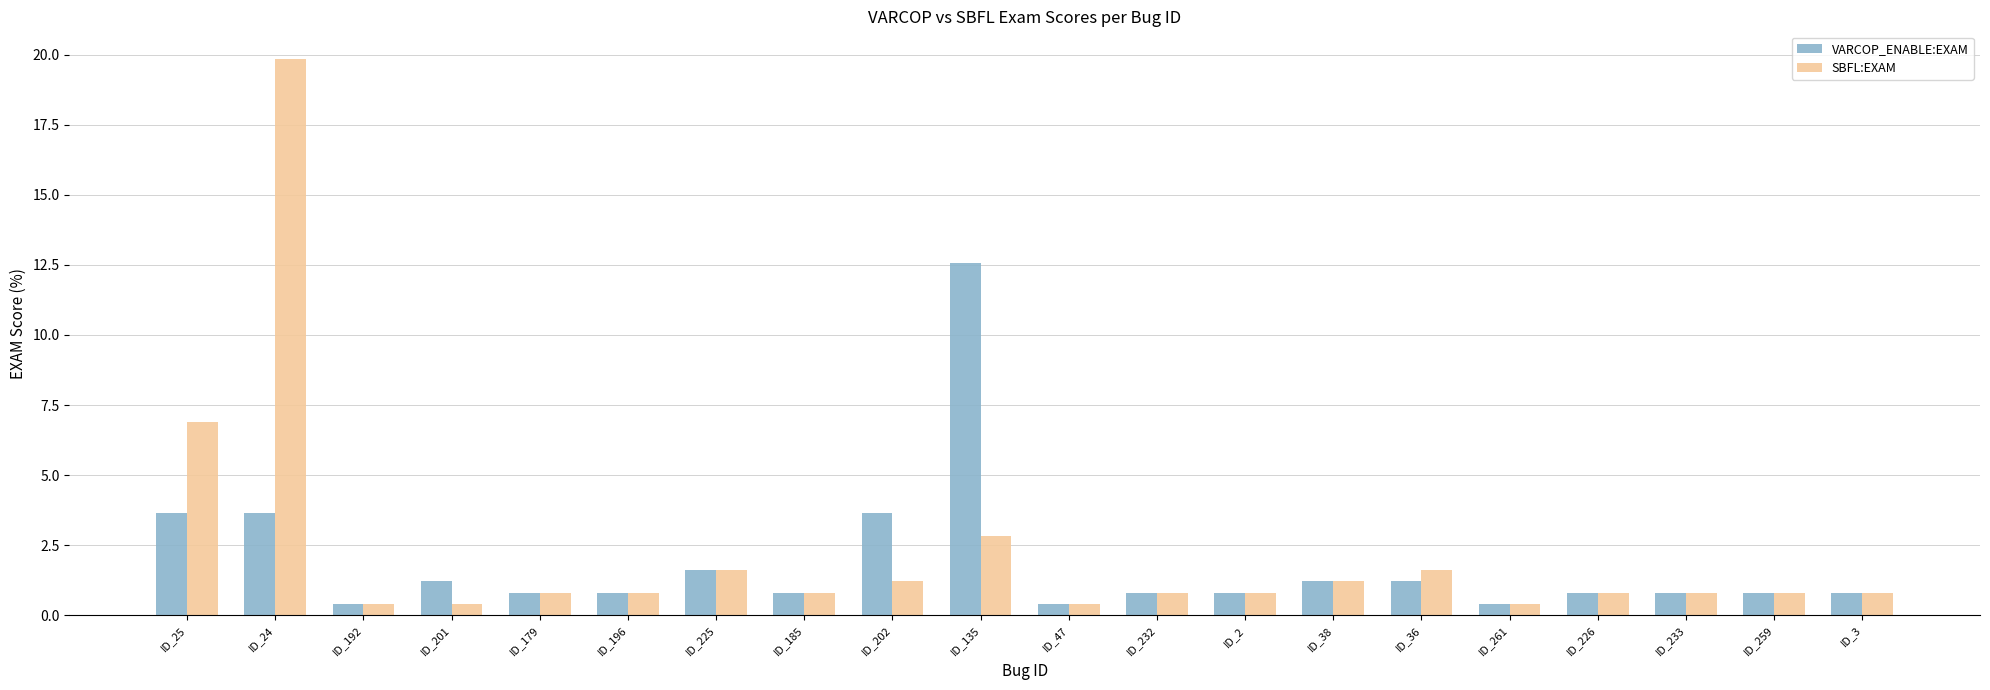

Which series has the widest spread of values?

SBFL:EXAM